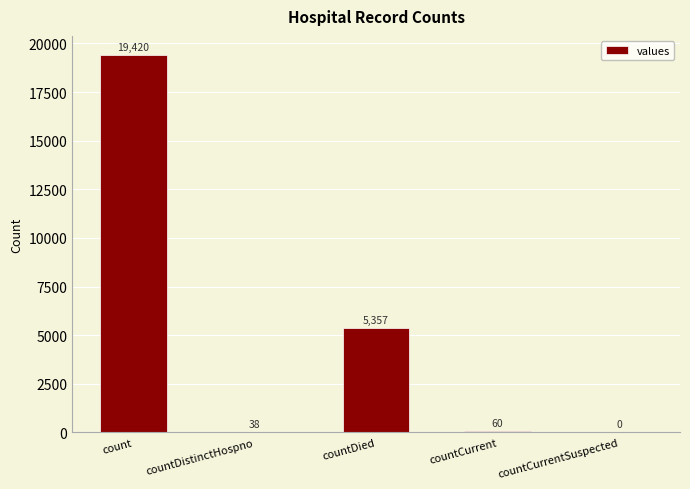

What is the ratio of the value at countDied to the value at countDistinctHospno?

141.0